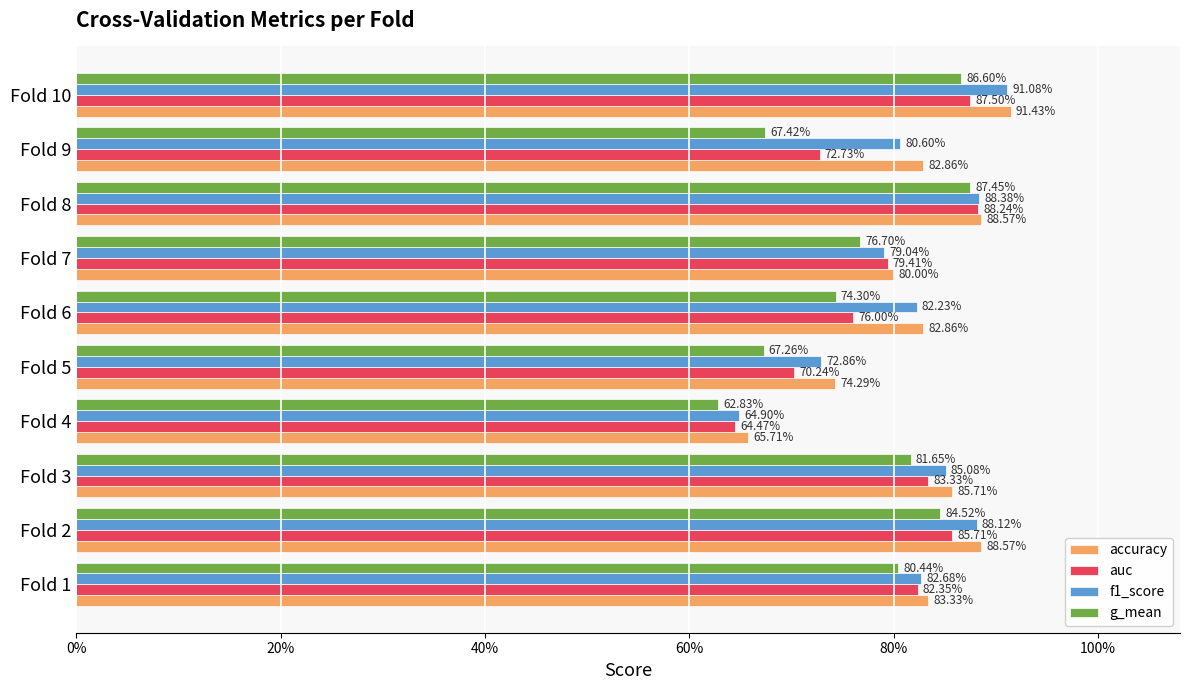

What are all the series names shown in the legend?

accuracy, auc, f1_score, g_mean